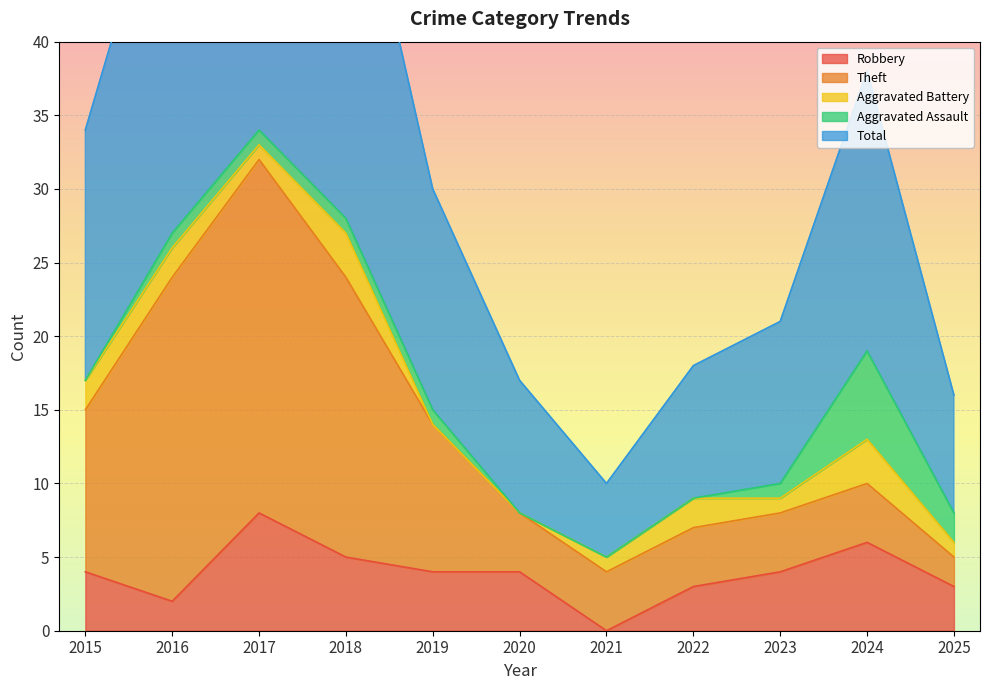

Reading right to left, list all the values displayed in this chart.

Robbery: 3	6	4	3	0	4	4	5	8	2	4
Theft: 2	4	4	4	4	4	10	19	24	22	11
Aggravated Battery: 1	3	1	2	1	0	0	3	1	2	2
Aggravated Assault: 2	6	1	0	0	0	1	1	1	1	0
Total: 8	19	11	9	5	9	15	28	35	27	17